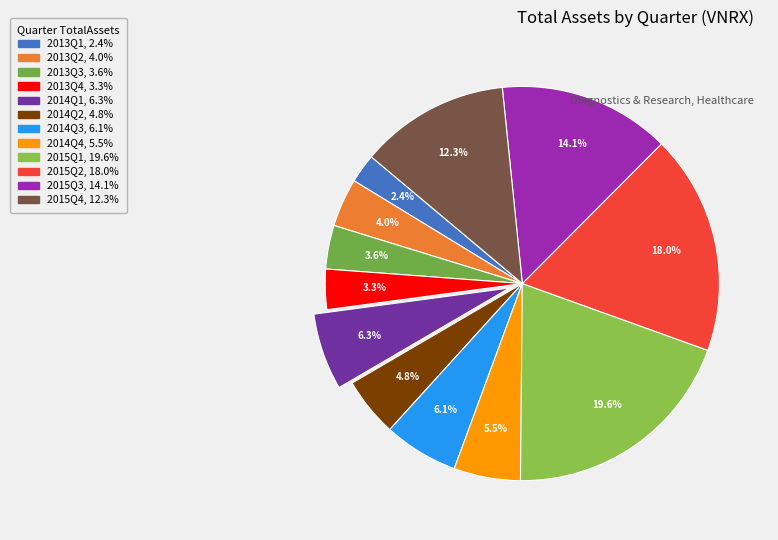

Count the number of slices in the pie.

12